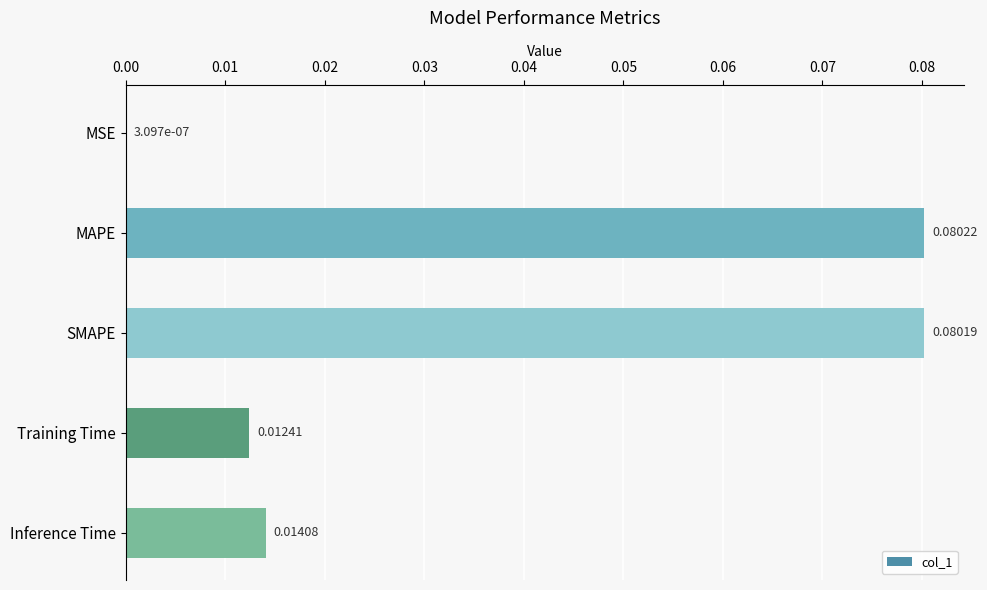

Are the bars horizontal?

Yes